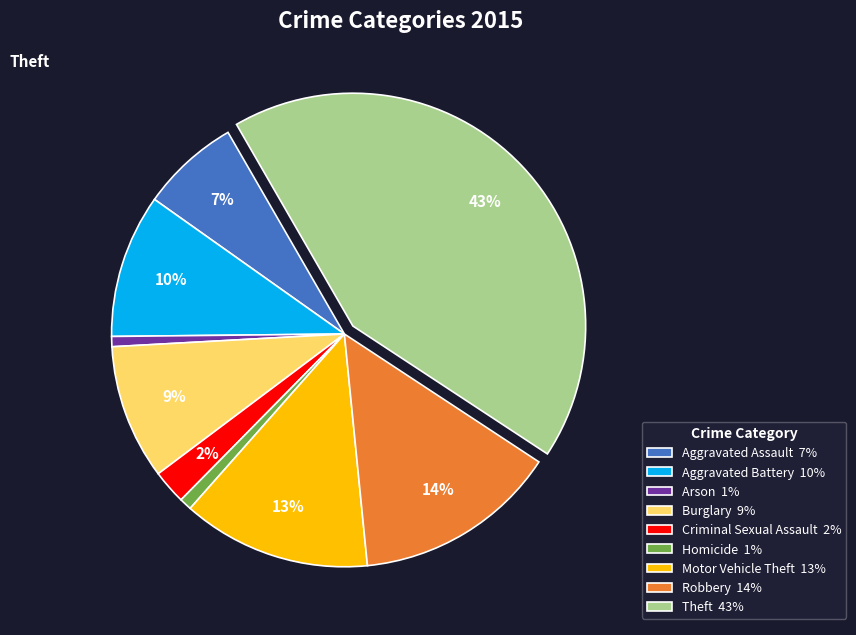

Is the sum of Burglary 9% and Theft 43% greater than half?

Yes